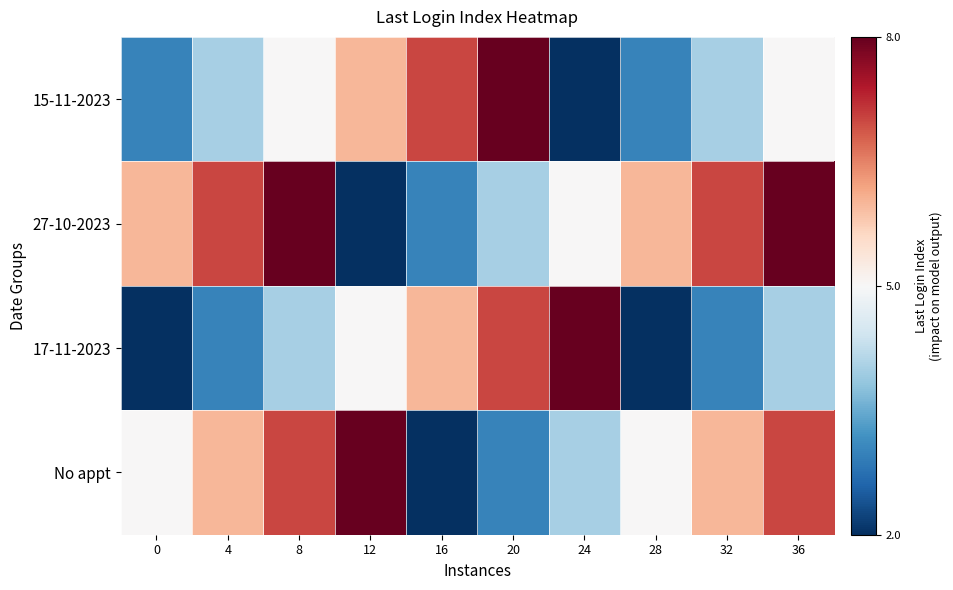

What is the total value across all series at 0?

-4